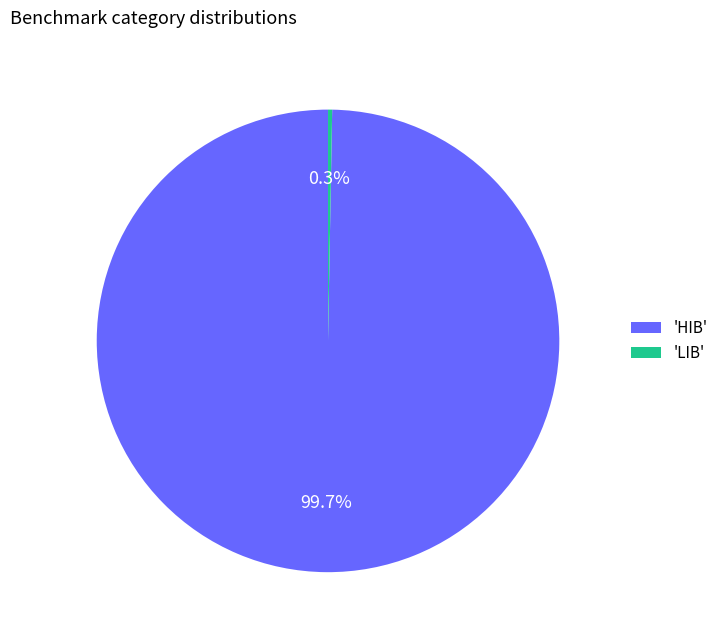

What percentage do 'LIB' and 'HIB' together represent?

100.0%